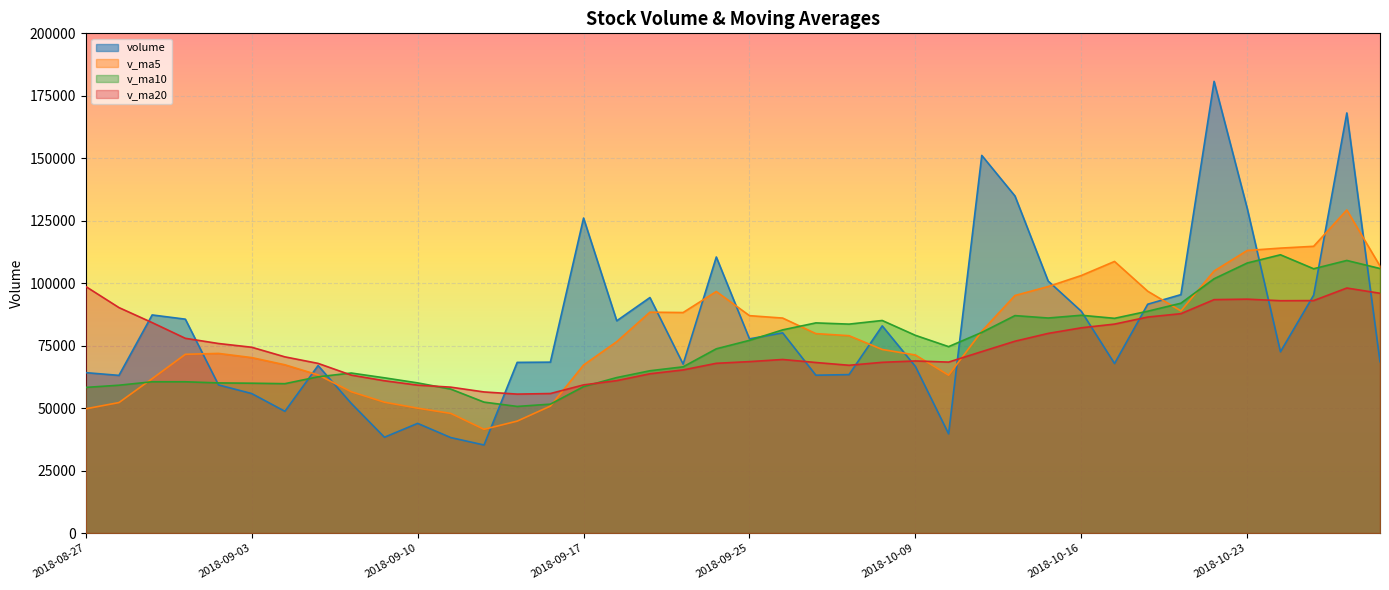

How many data points does each series have?

40